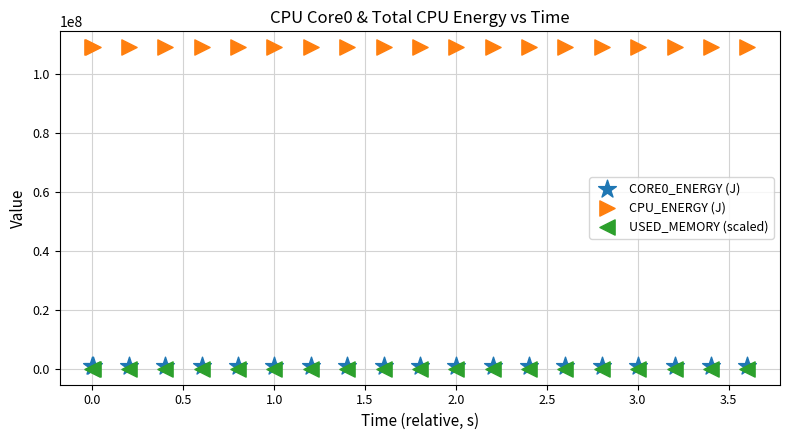

Which series reaches the minimum Y coordinate?

USED_MEMORY (scaled)